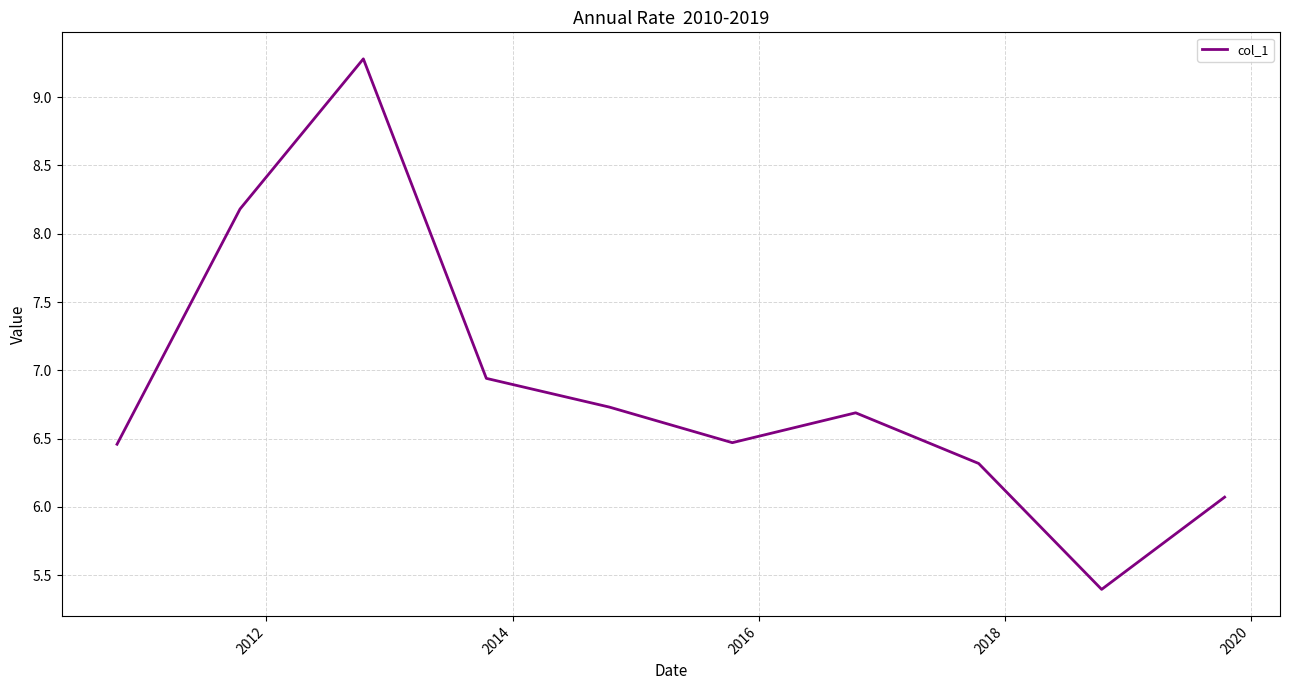

What is the smallest value displayed?

5.4